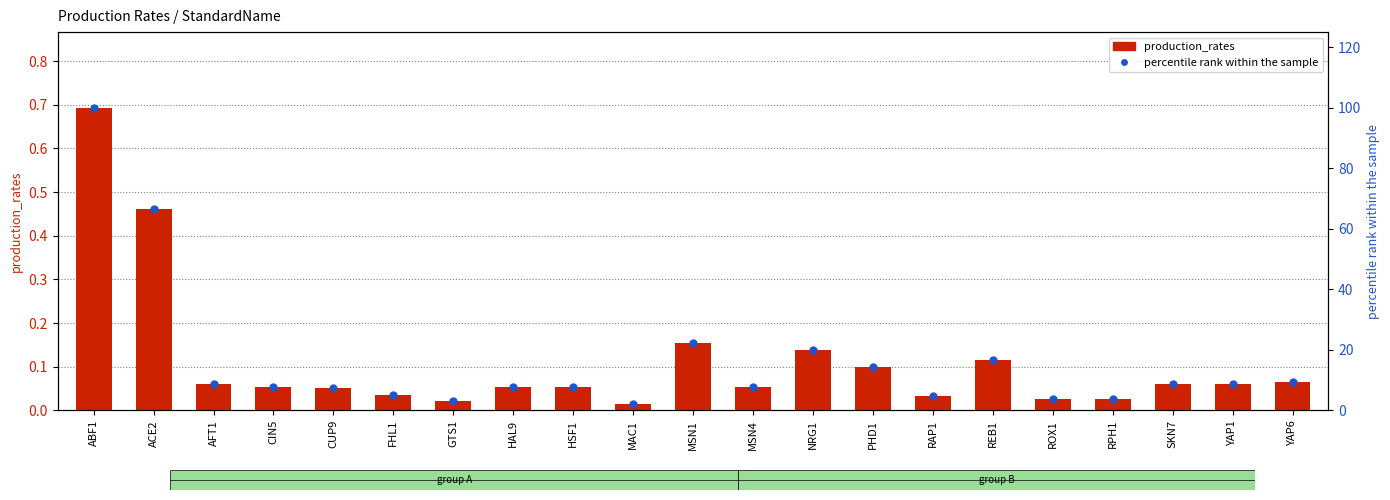

Is the value of production_rates at MAC1 greater than the value of percentile rank within the sample at YAP6?

No